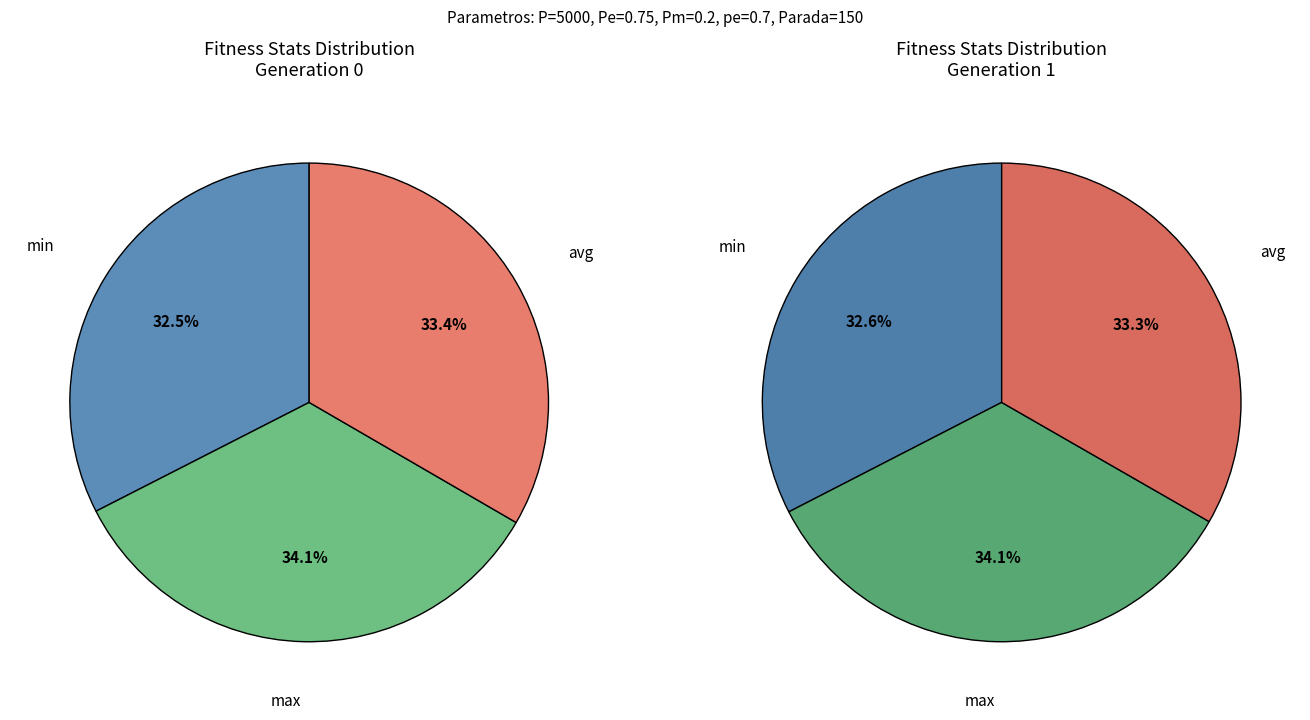

Does any single category account for the majority?

No